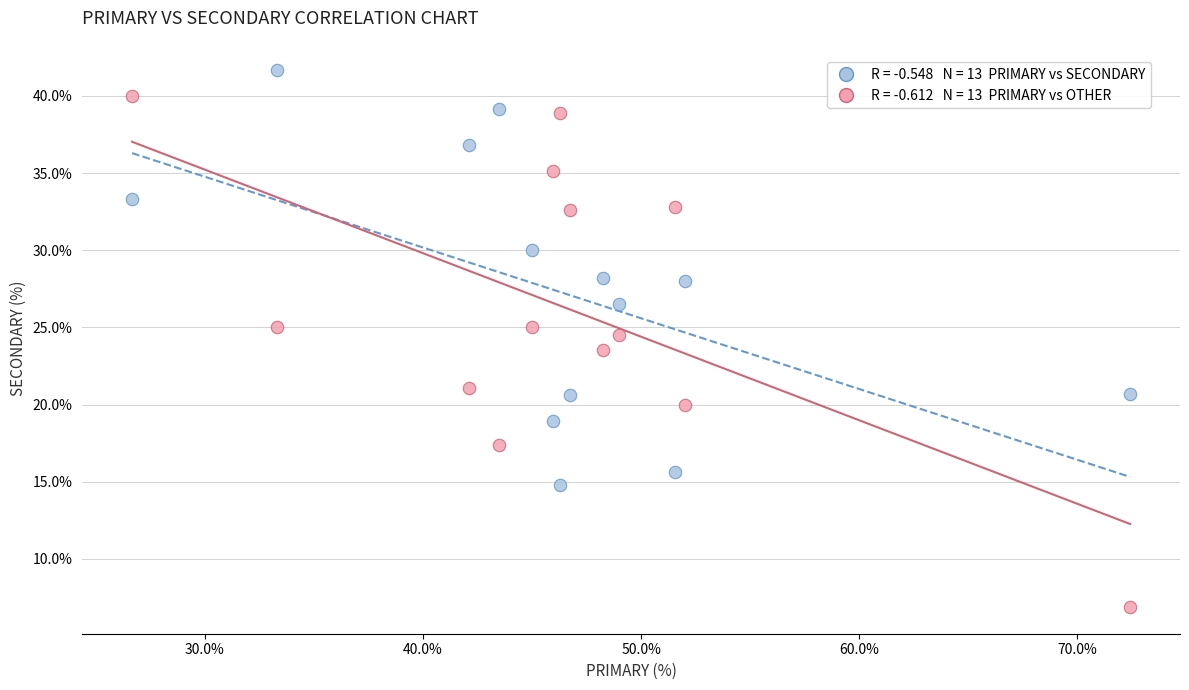

Across all data points, what is the range of X values (max minus min)?

45.7